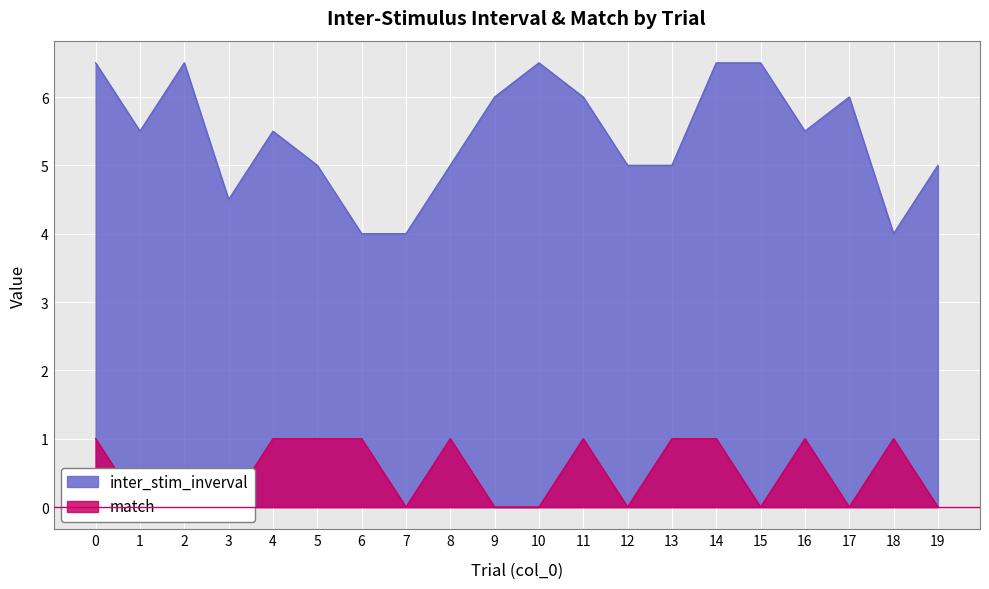

Count the inter_stim_inverval values in the range 5 to 6.

11